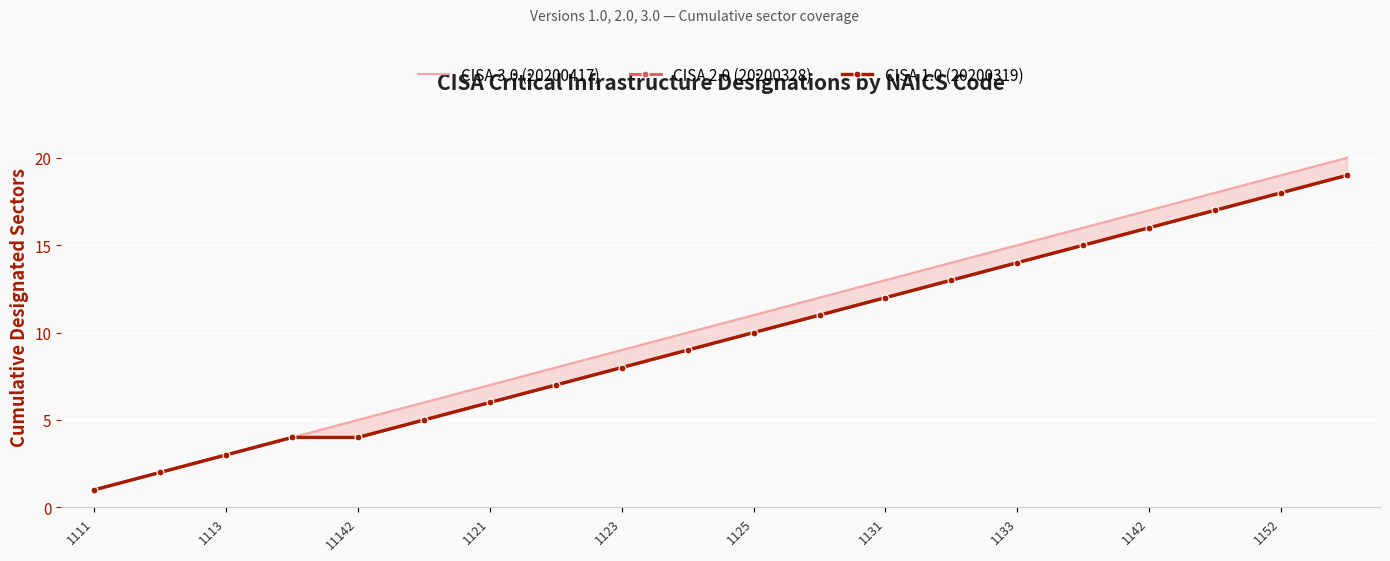

How many series are shown in this chart?

3